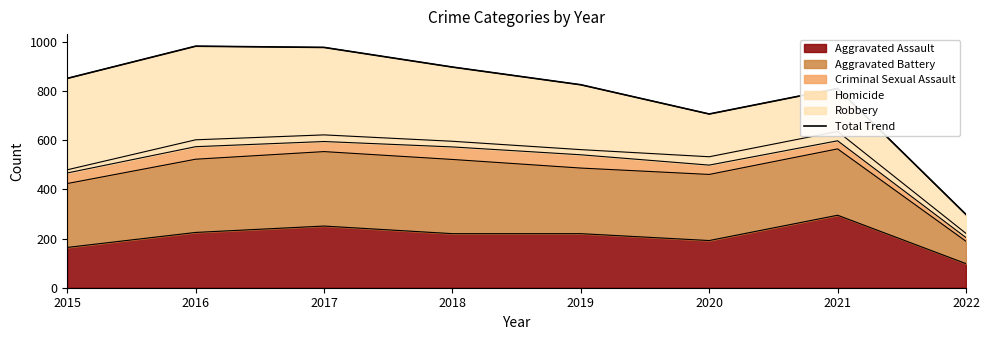

Is it true that Aggravated Assault equals 143 at 2022?

False